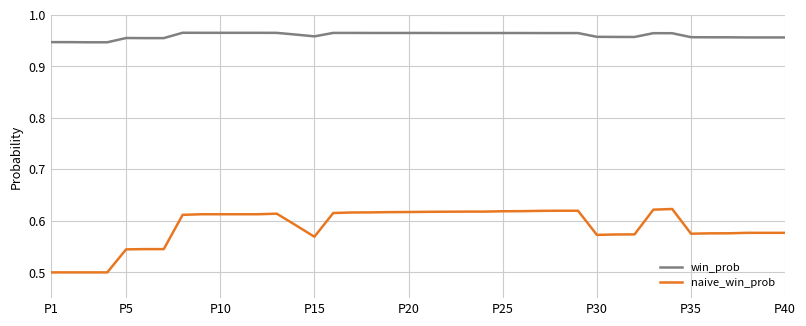

True or false: win_prob and naive_win_prob cross at least once.

False